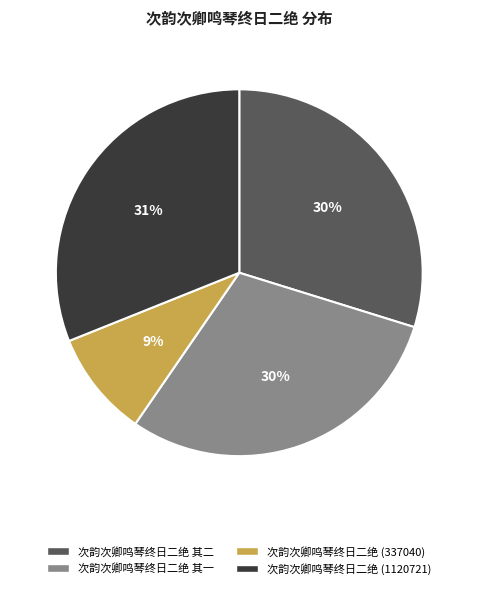

To the nearest percent, what is the difference between the largest and smallest slice percentages?

22%